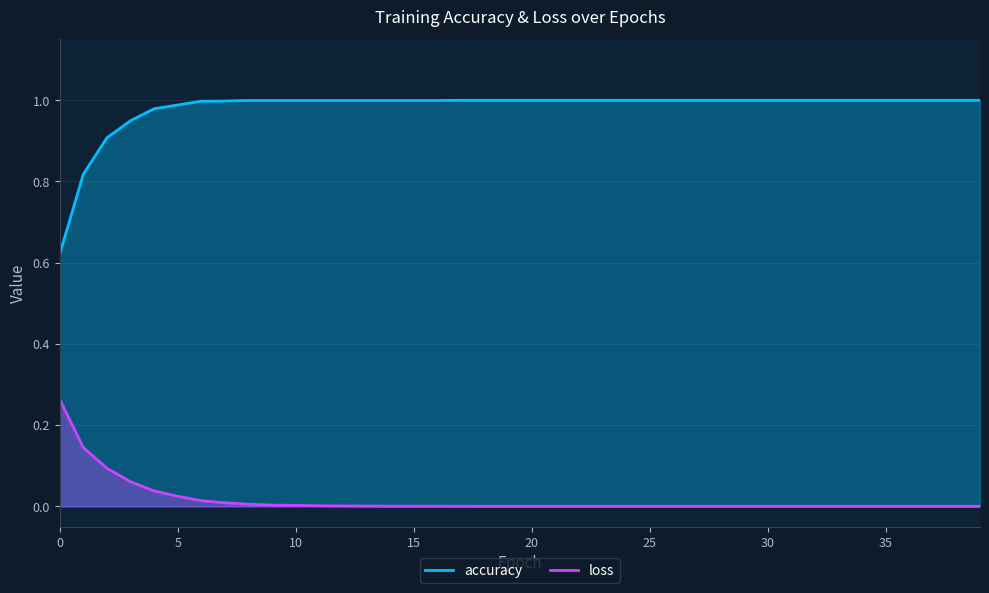

At which category is the sum across all series the highest?

4